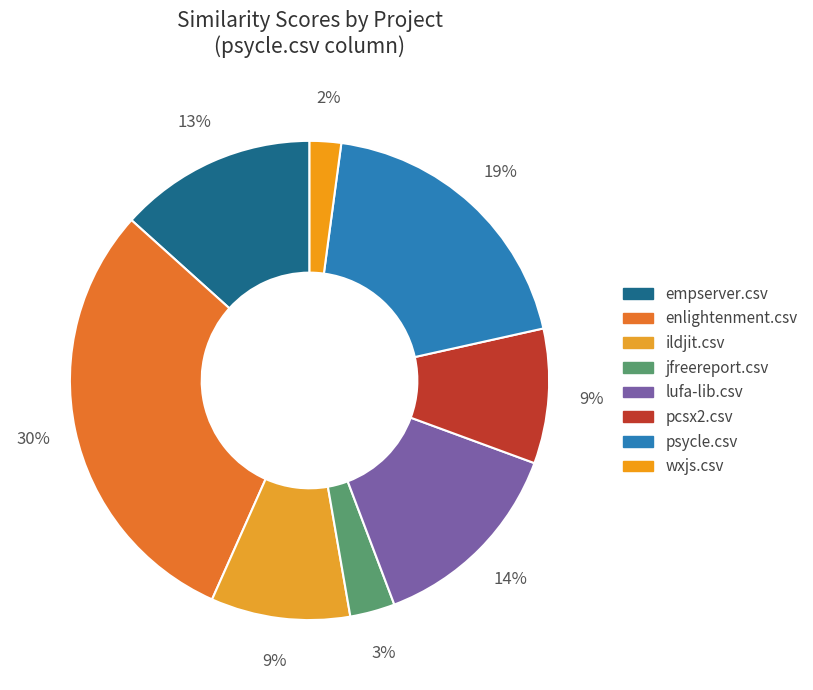

How many slices are in this pie chart?

8